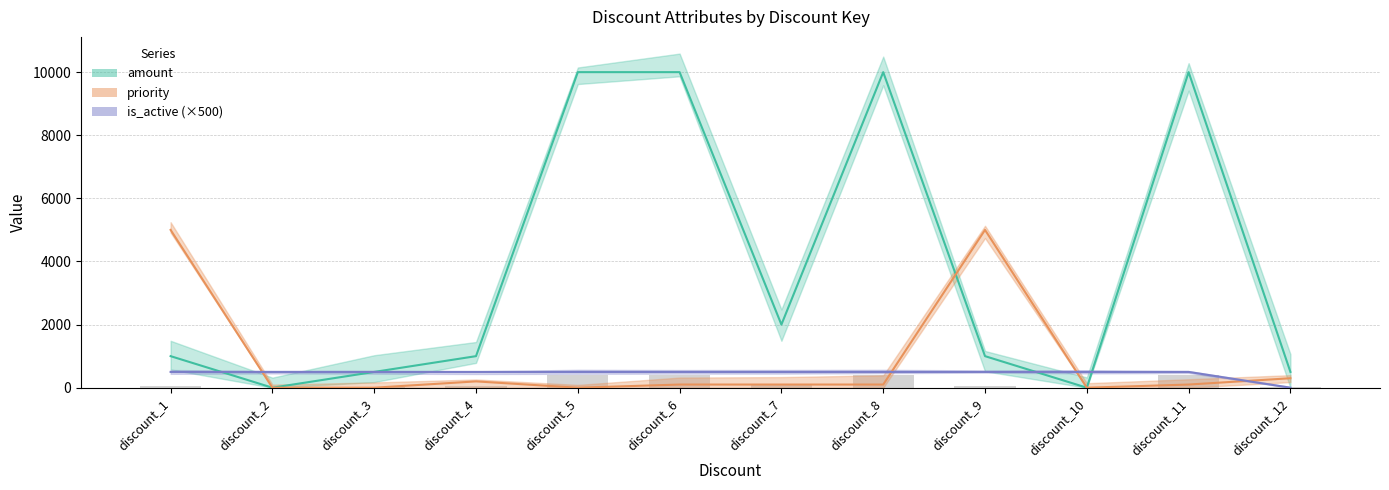

Does the chart contain stacked bars?

No